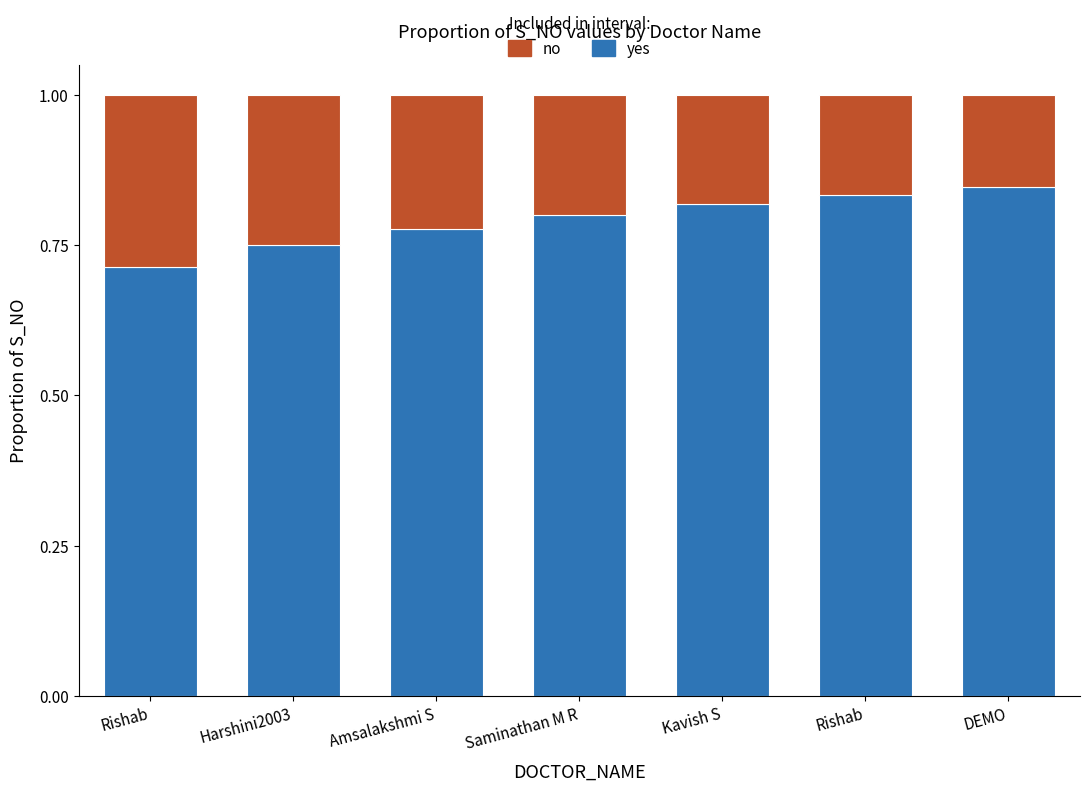

What value does the yes series have at DEMO?

0.8